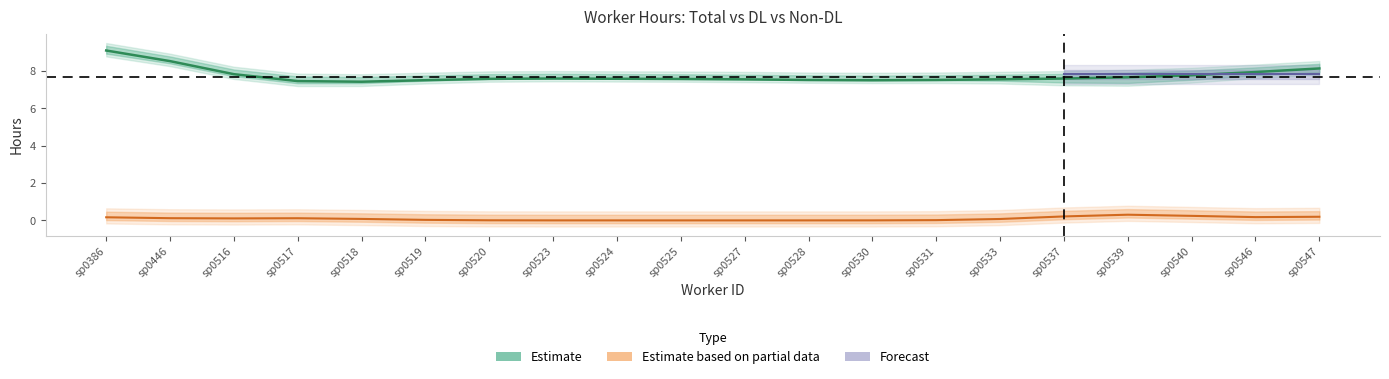

How many categories are shown in the chart?

20